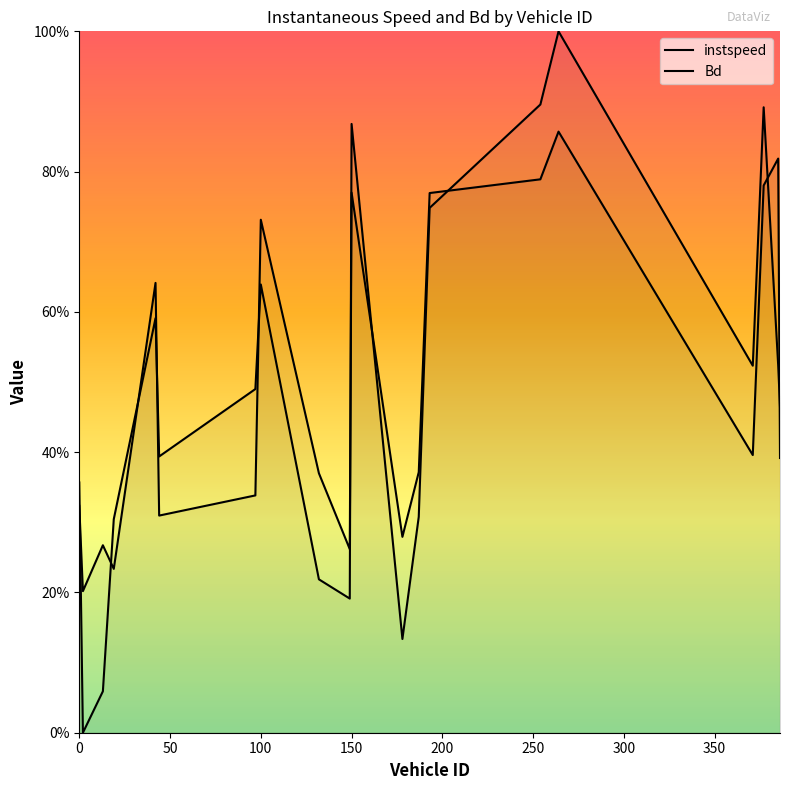

Which series has the widest spread of values?

instspeed